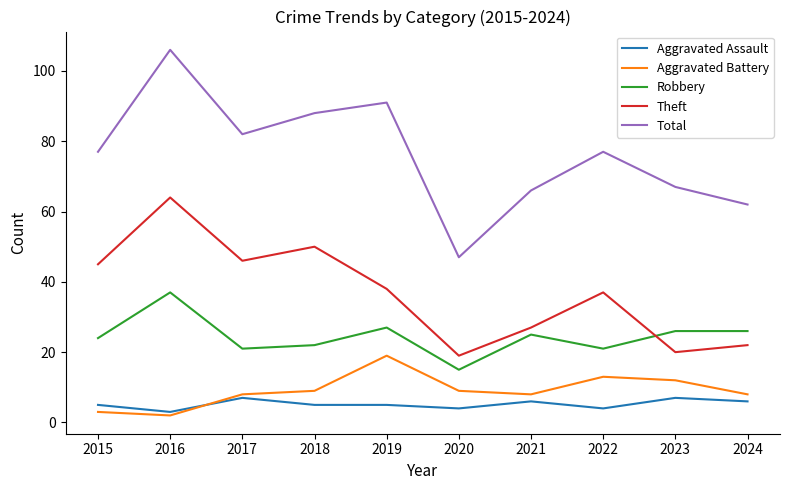

Which series has the largest range (max minus min)?

Total